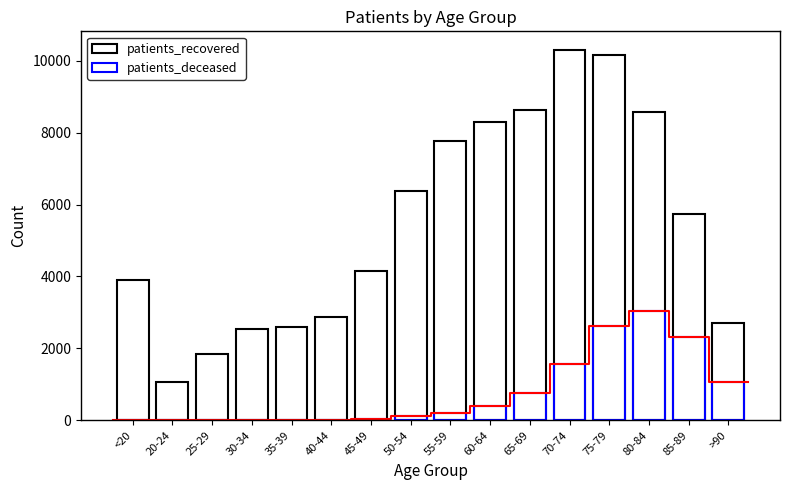

List the series in order of their overall mean, highest first.

patients_recovered, patients_deceased